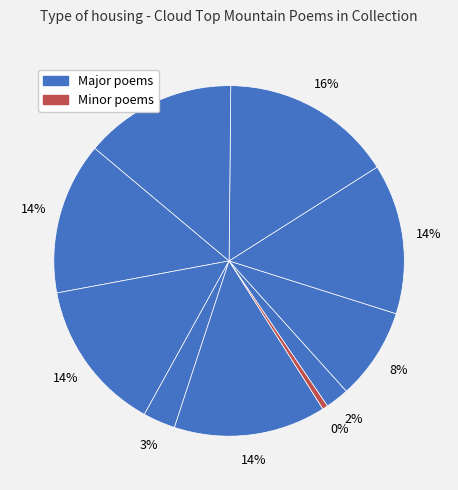

How many slices are in this pie chart?

10